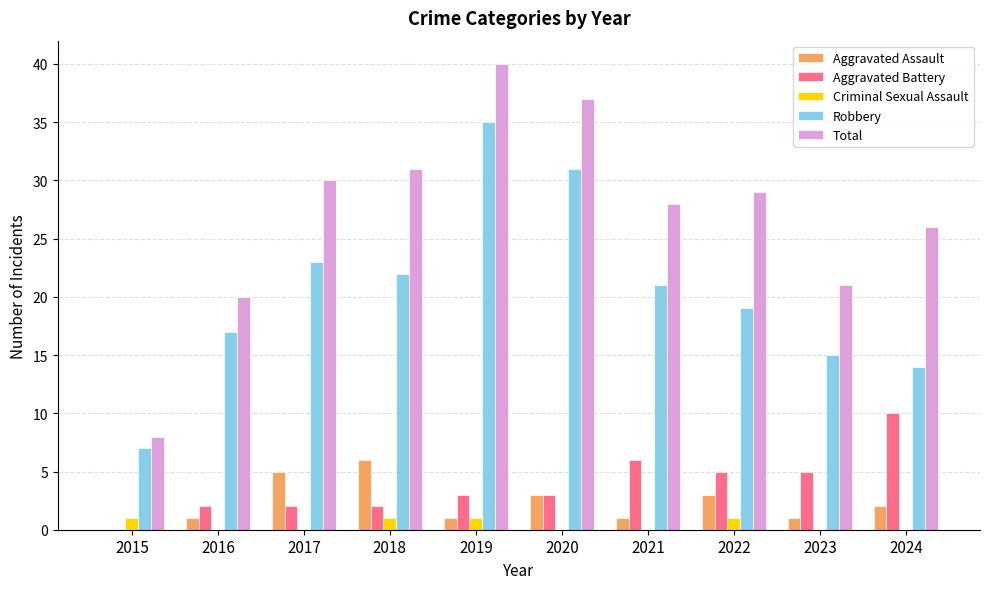

What are all the series names shown in the legend?

Aggravated Assault, Aggravated Battery, Criminal Sexual Assault, Robbery, Total